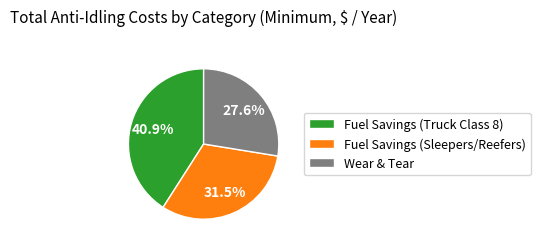

To the nearest percent, what is the combined percentage of Wear & Tear and Fuel Savings (Sleepers/Reefers)?

59%